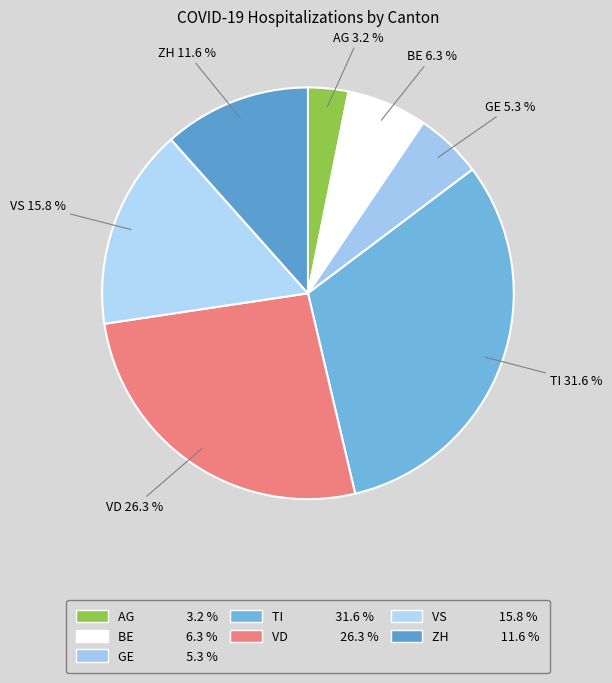

How many slices are in this pie chart?

7